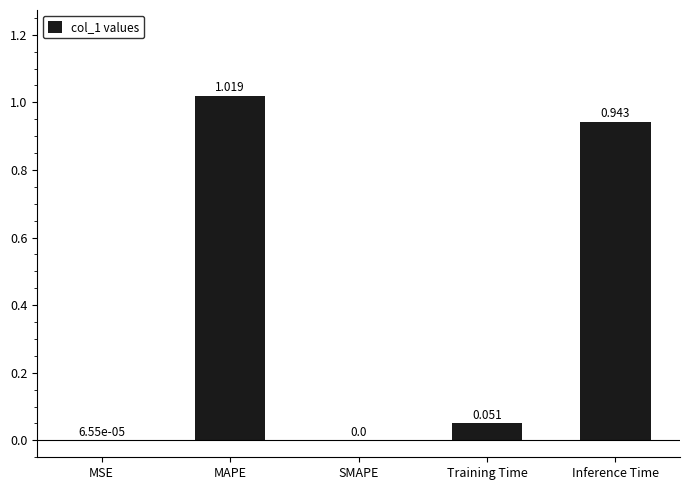

What is the sum of all values?

2.0